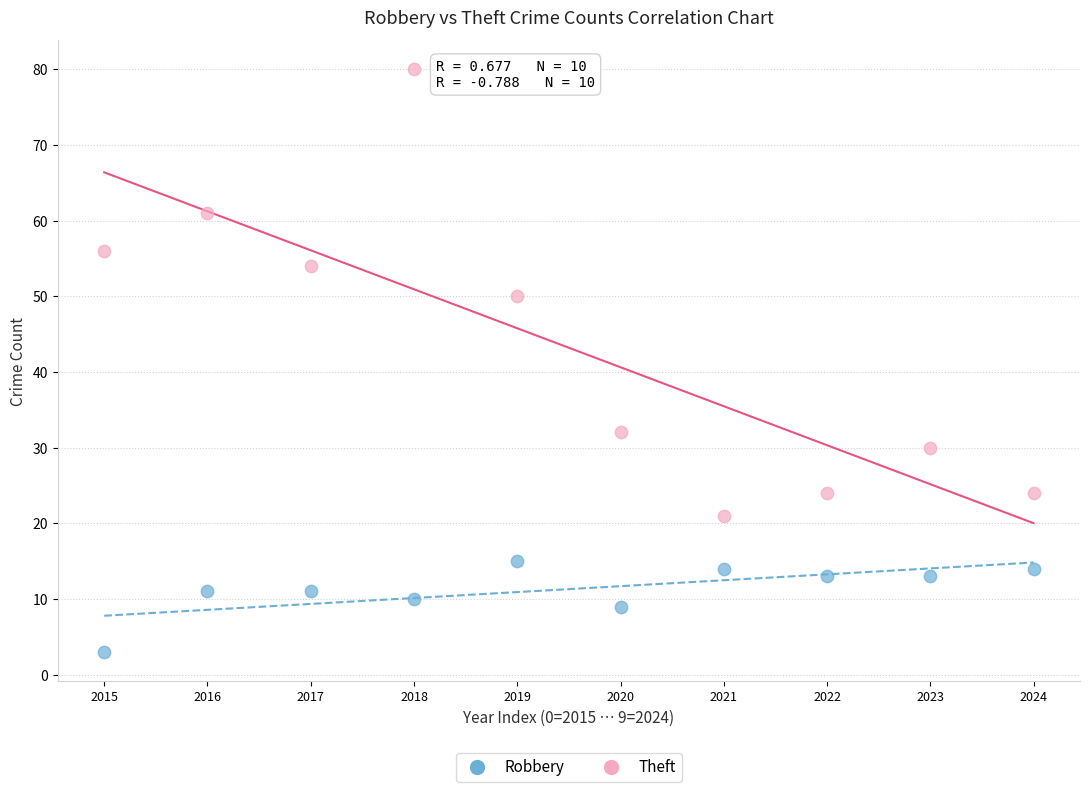

Which series contains the lowest Y value?

Robbery